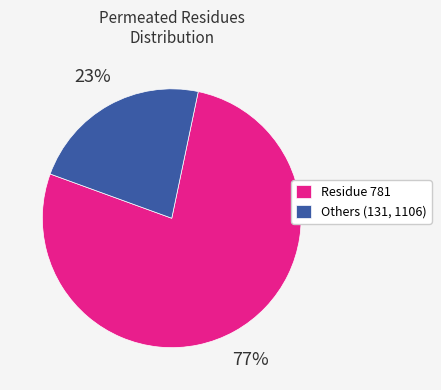

True or false: Residue 781 accounts for 77% of the total.

True